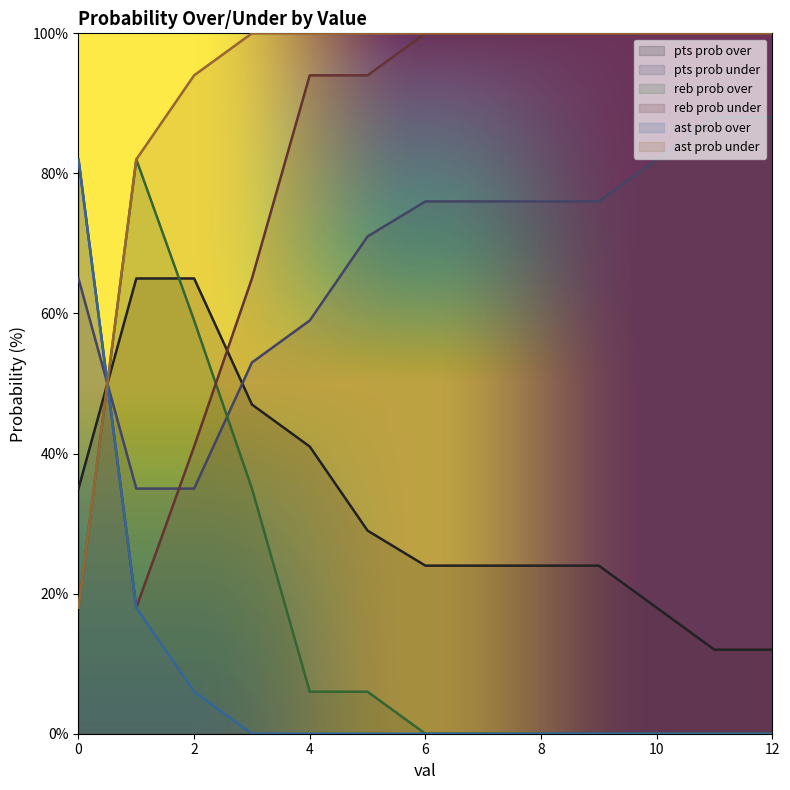

Reading left to right, what are all the values shown in this chart?

pts prob over: 35	65	65	47	41	29	24	24	24	24	18	12	12
pts prob under: 65	35	35	53	59	71	76	76	76	76	82	88	88
reb prob over: 18	82	59	35	6	6	0	0	0	0	0	0	0
reb prob under: 82	18	41	65	94	94	100	100	100	100	100	100	100
ast prob over: 82	18	6	0	0	0	0	0	0	0	0	0	0
ast prob under: 18	82	94	100	100	100	100	100	100	100	100	100	100